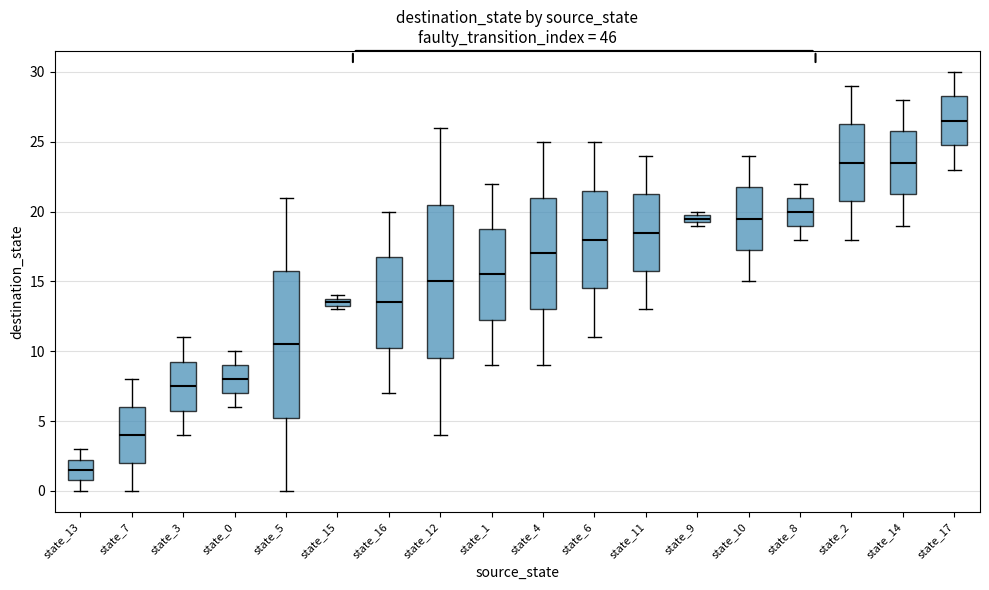

Which box is the tallest, from its lower edge to its upper edge?

state_12